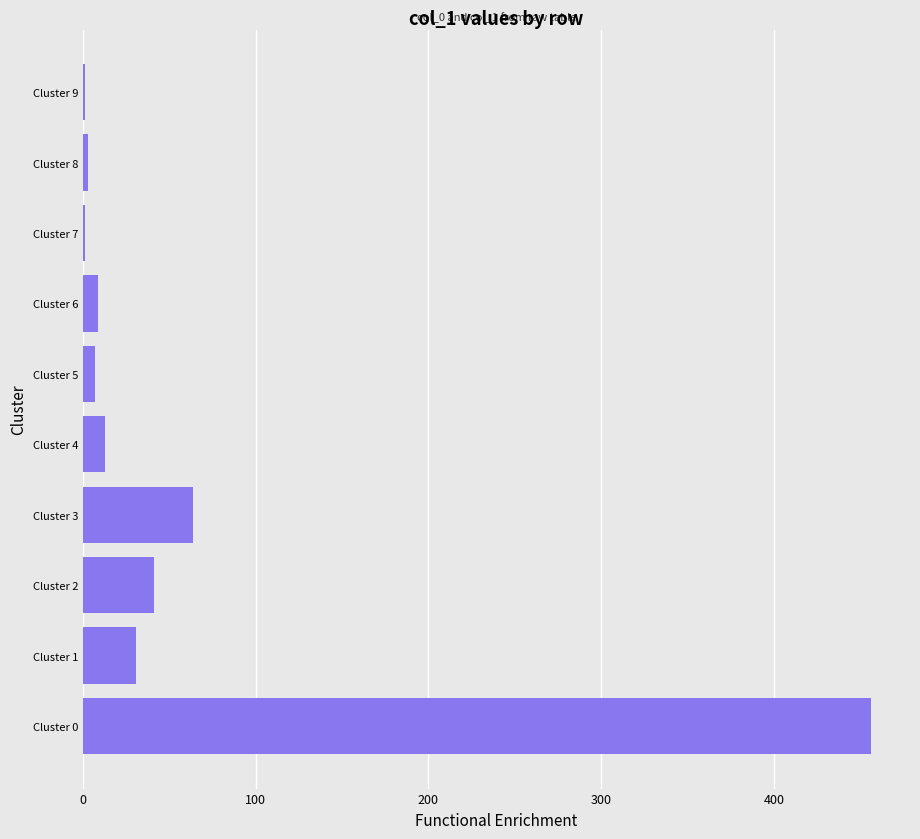

How many distinct data groups are displayed?

1